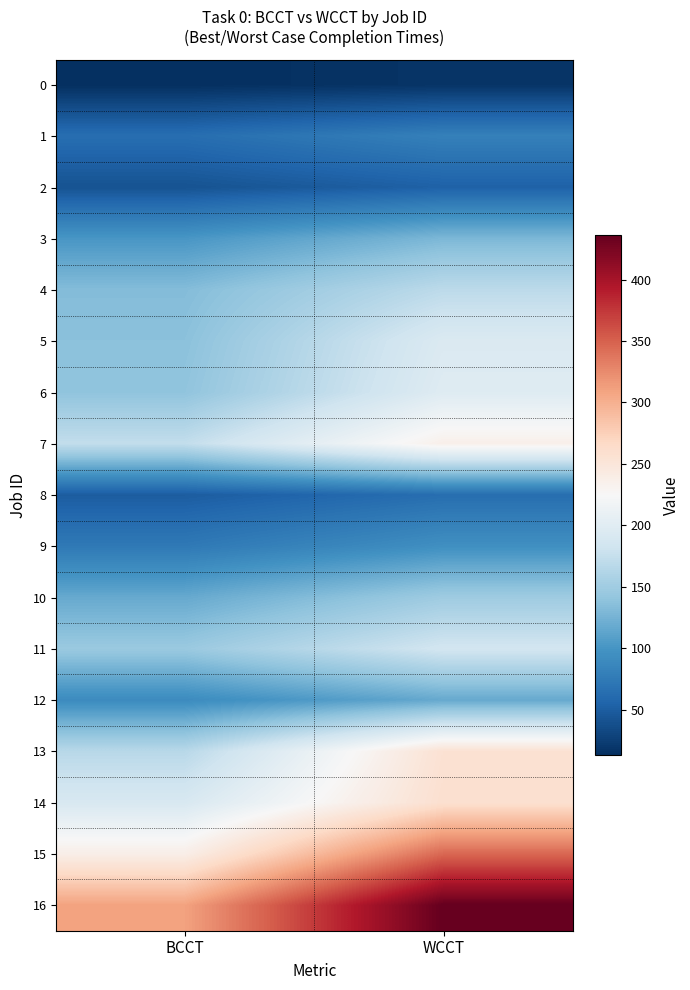

Reading left to right, what are all the values shown in this chart?

0: BCCT=13	WCCT=17
1: BCCT=64	WCCT=81
2: BCCT=41	WCCT=53
3: BCCT=101	WCCT=129
4: BCCT=133	WCCT=169
5: BCCT=137	WCCT=194
6: BCCT=140	WCCT=198
7: BCCT=173	WCCT=236
8: BCCT=49	WCCT=64
9: BCCT=74	WCCT=95
10: BCCT=117	WCCT=149
11: BCCT=146	WCCT=185
12: BCCT=91	WCCT=117
13: BCCT=166	WCCT=256
14: BCCT=191	WCCT=259
15: BCCT=238	WCCT=346
16: BCCT=310	WCCT=436